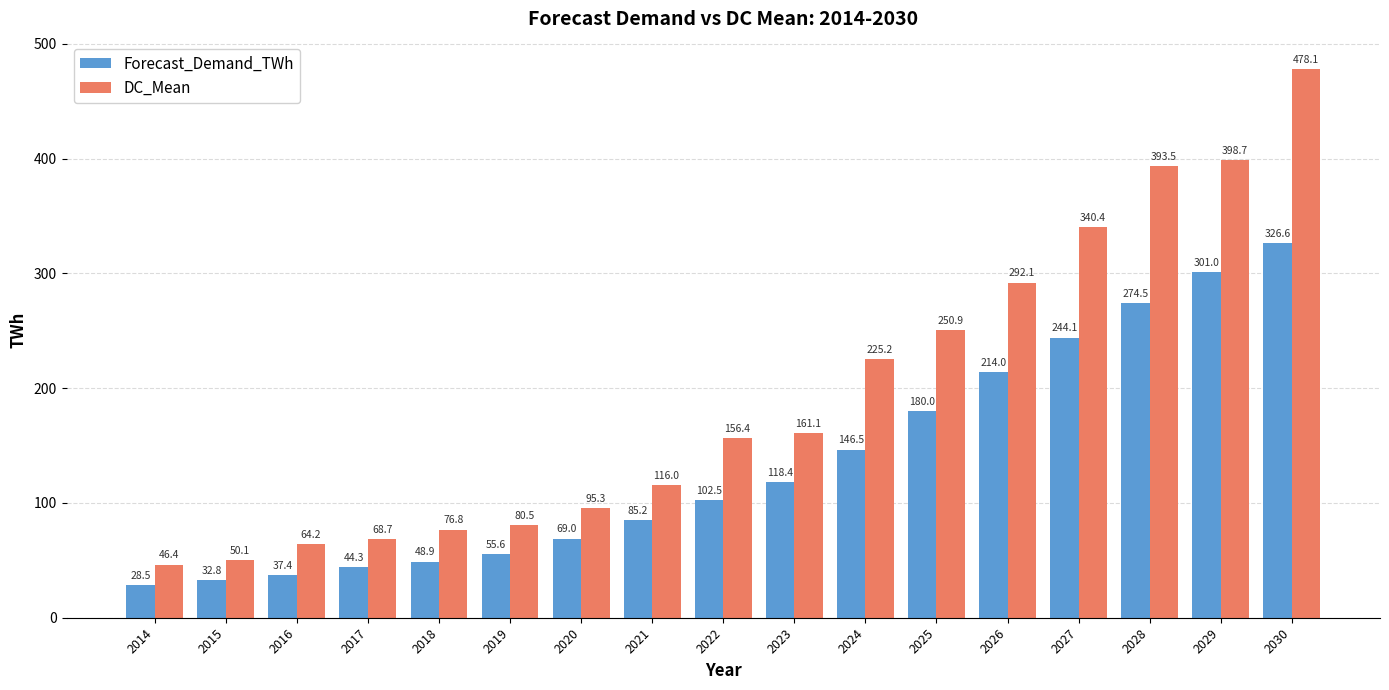

True or false: Forecast_Demand_TWh has a value of 244.1 at 2027.

True